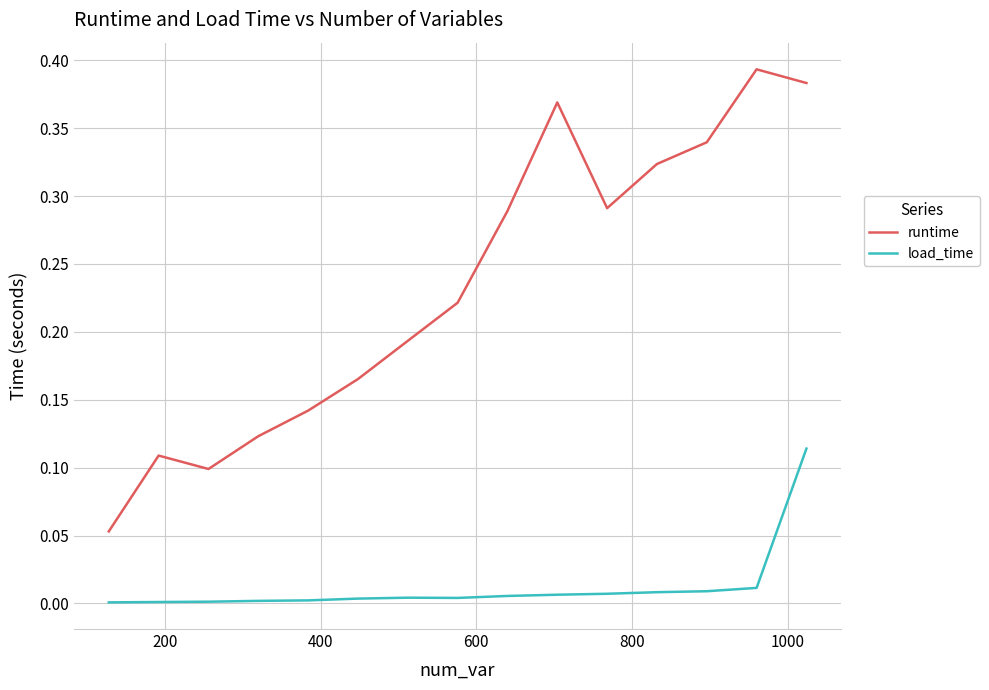

True or false: runtime and load_time cross at least once.

False